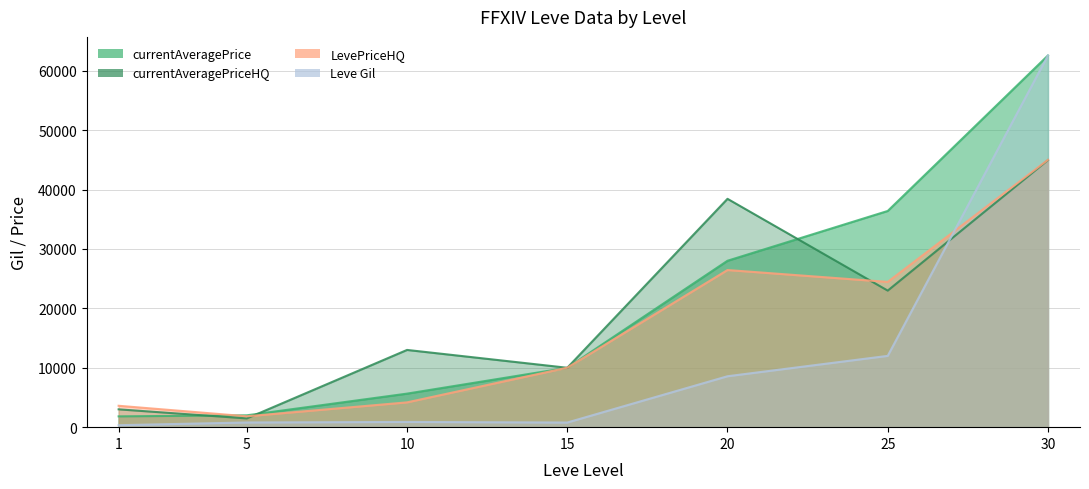

Count the number of categories in the chart.

7